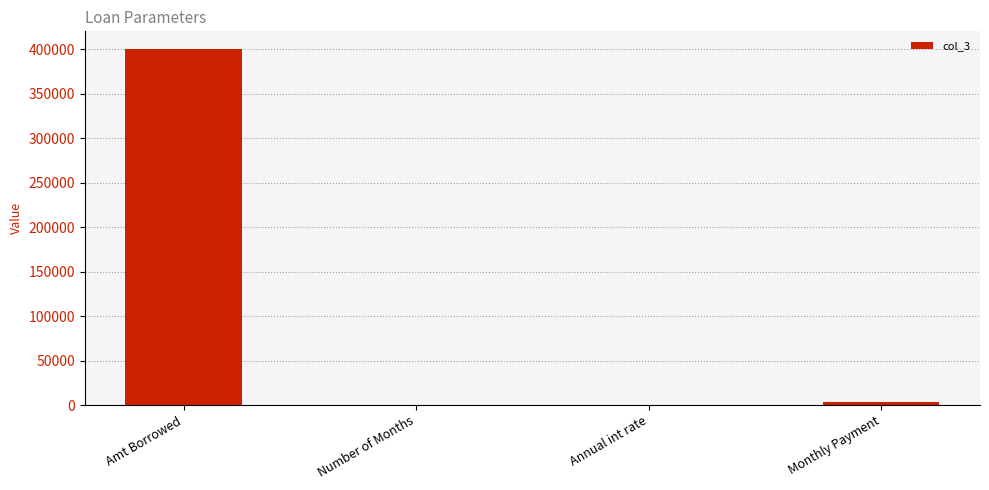

What is the sum of all values?

403555.5